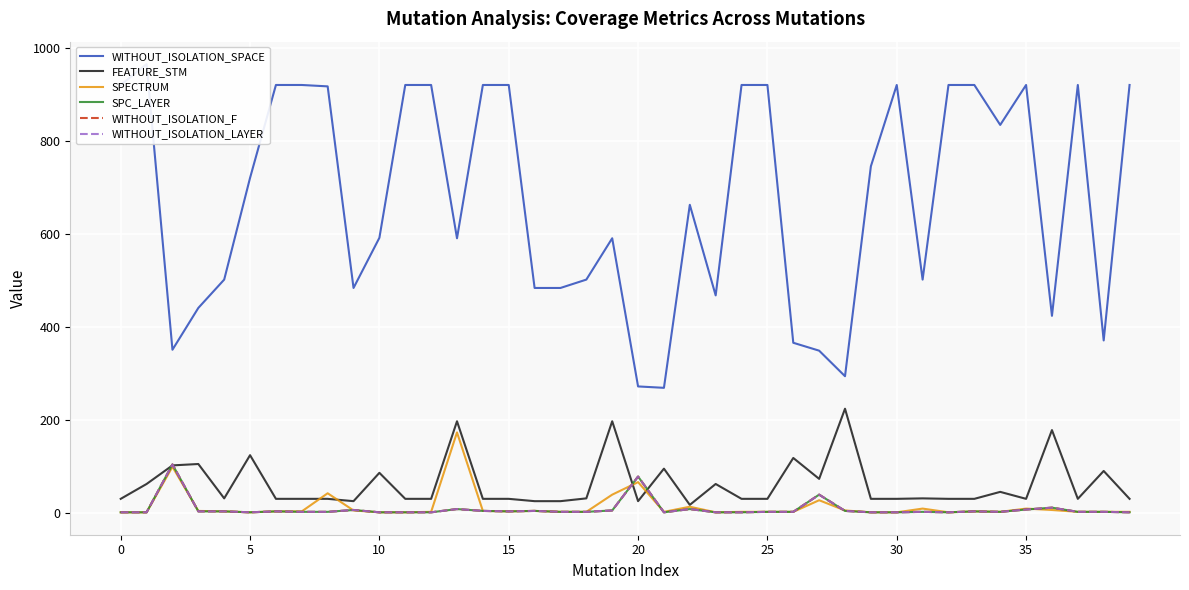

What is the value of the WITHOUT_ISOLATION_LAYER point at the 1st from the left?

1